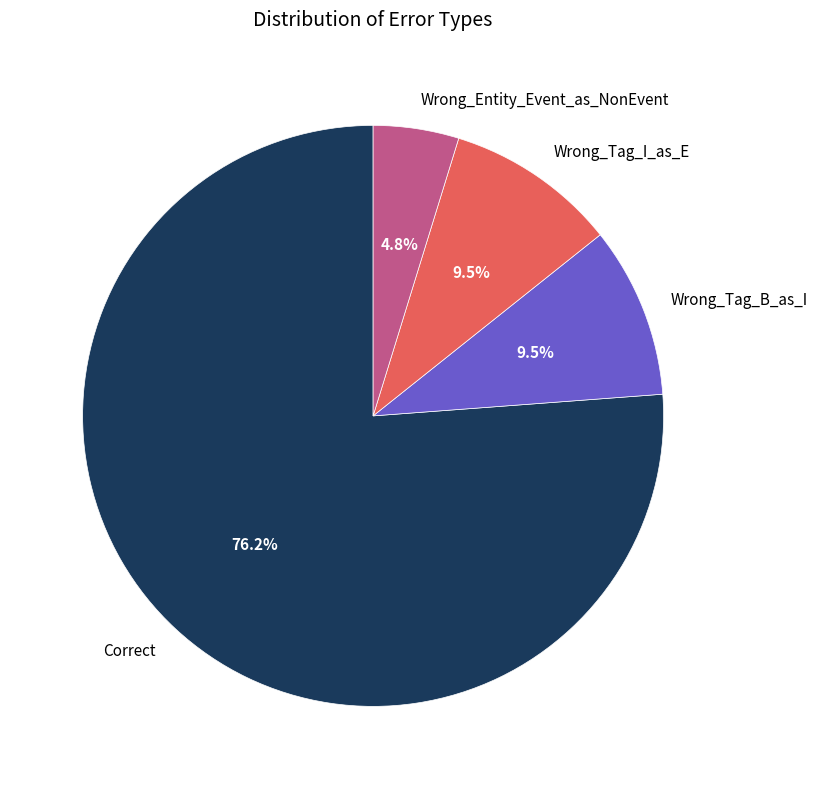

Which slice is the largest?

Correct